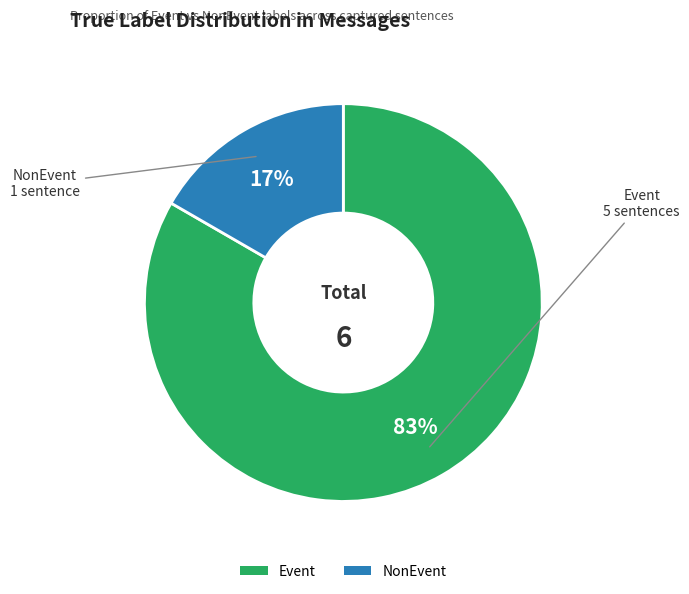

What is the largest slice in the pie chart?

Event